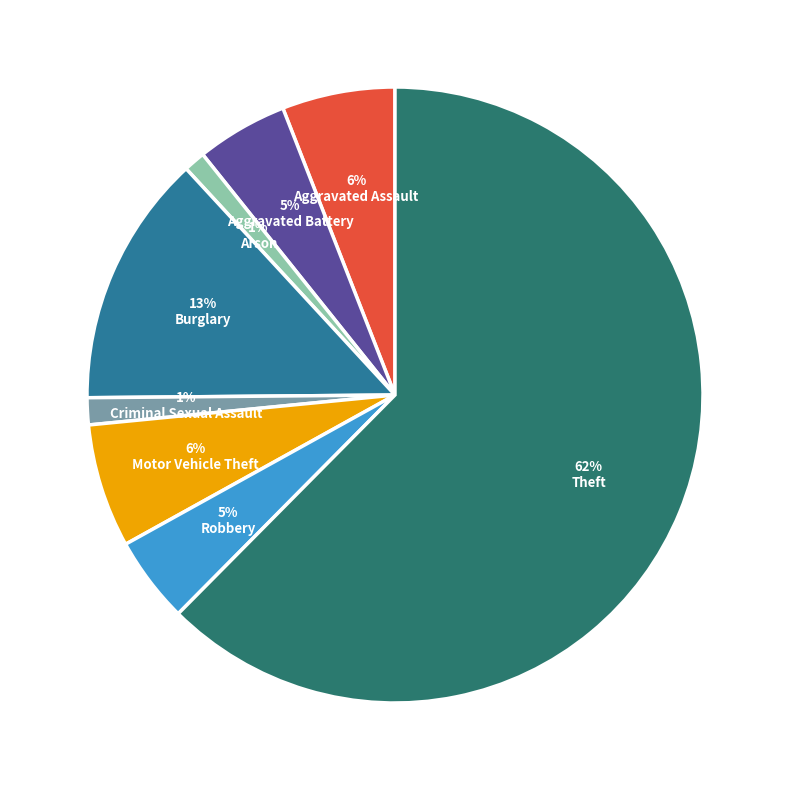

Does any single category account for the majority?

Yes